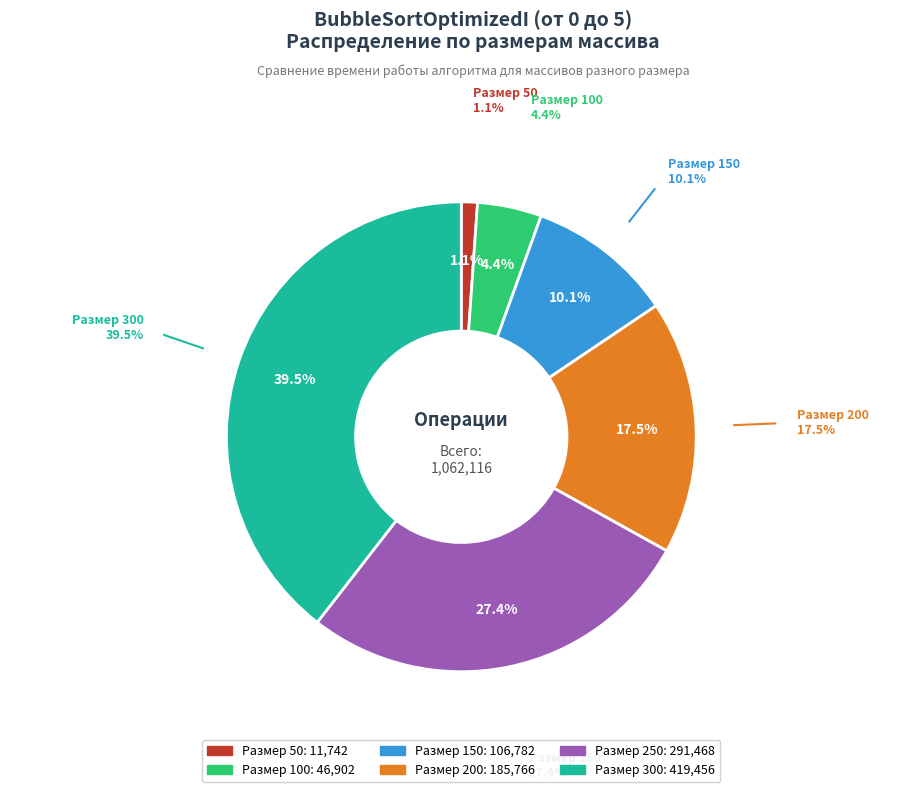

Is there any slice that represents more than half of the pie?

No